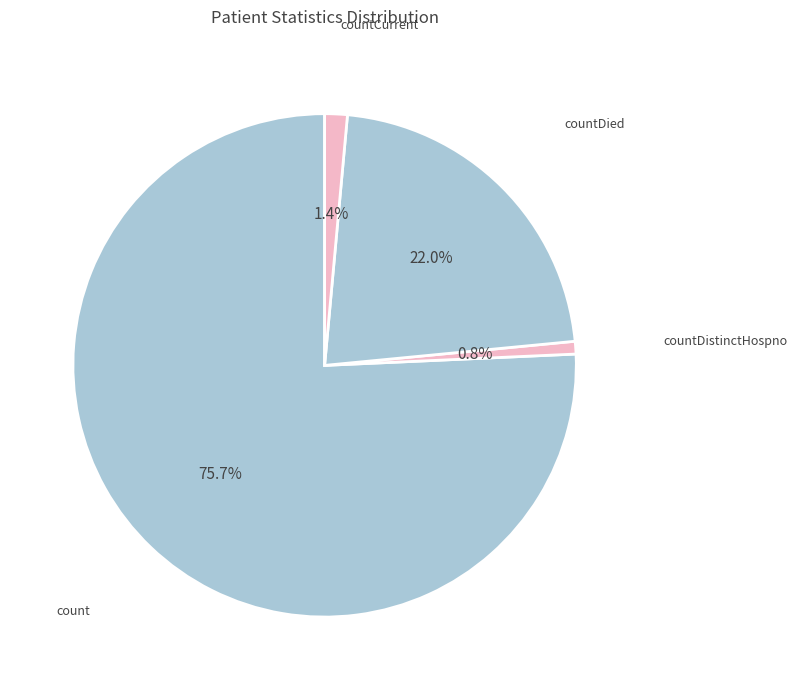

Which slice is the largest?

count